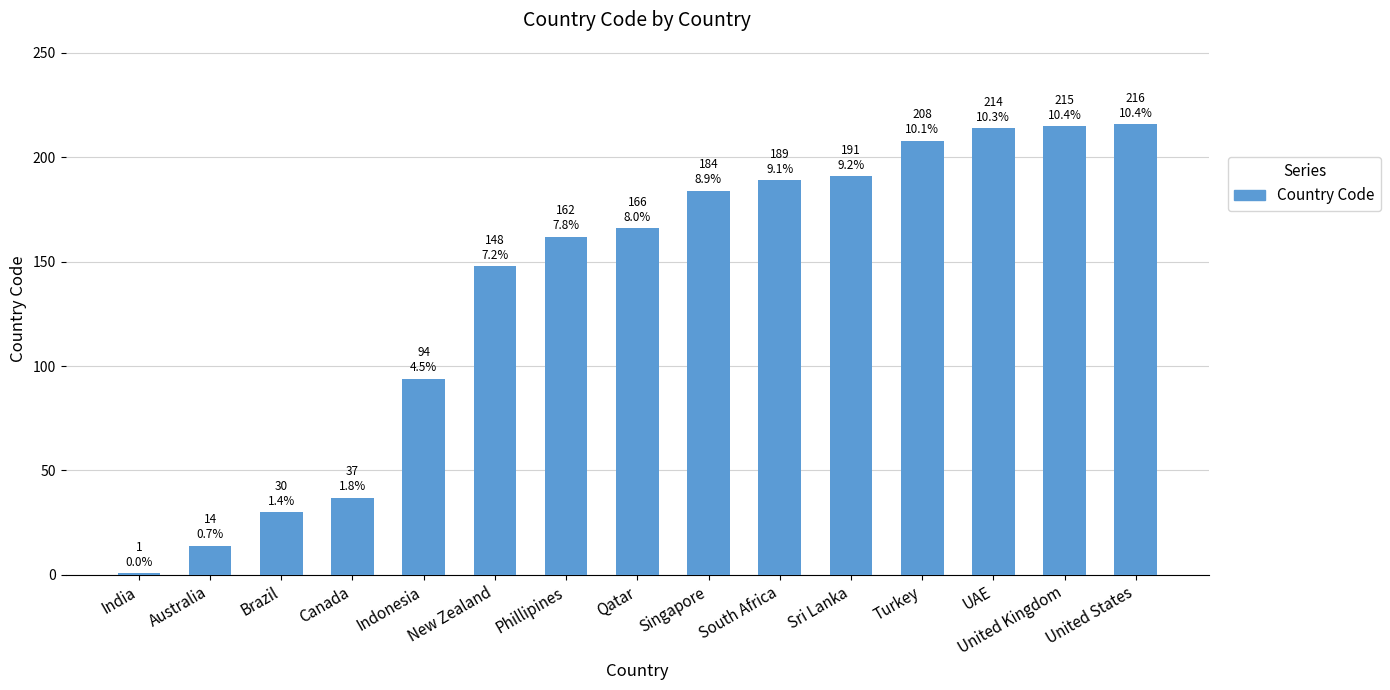

The chart shows a value of 191 at Sri Lanka. True or false?

True